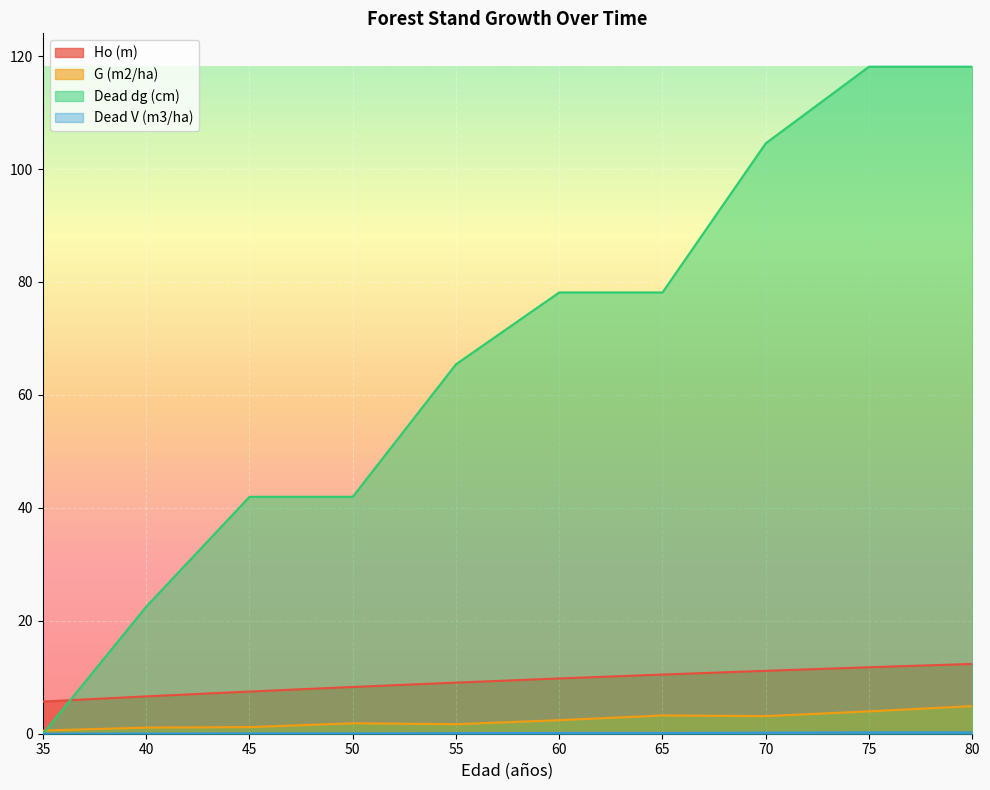

Where is Dead dg (cm) nearest to the value 59?

55